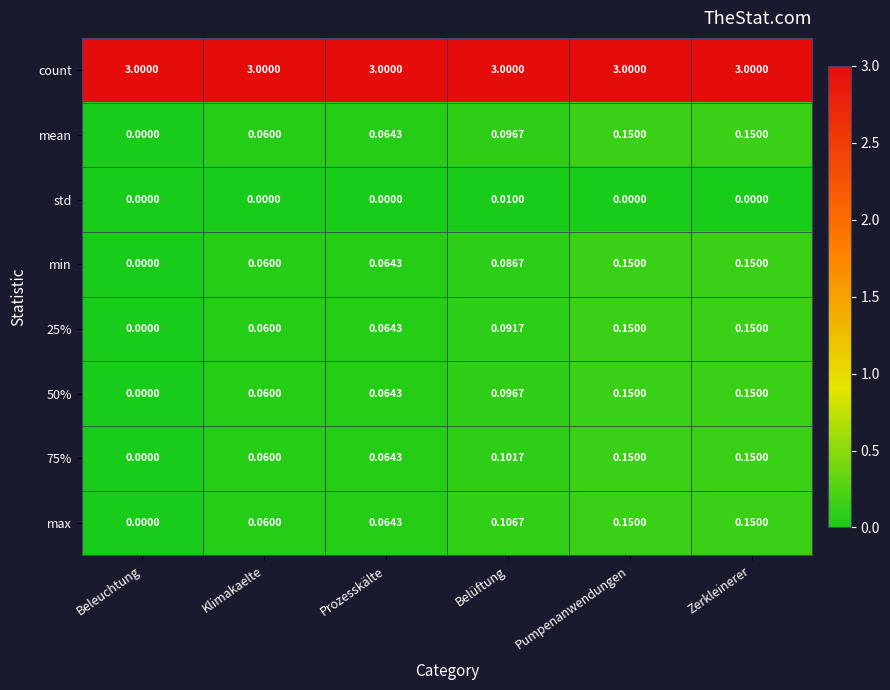

At which label does min reach its minimum?

Beleuchtung